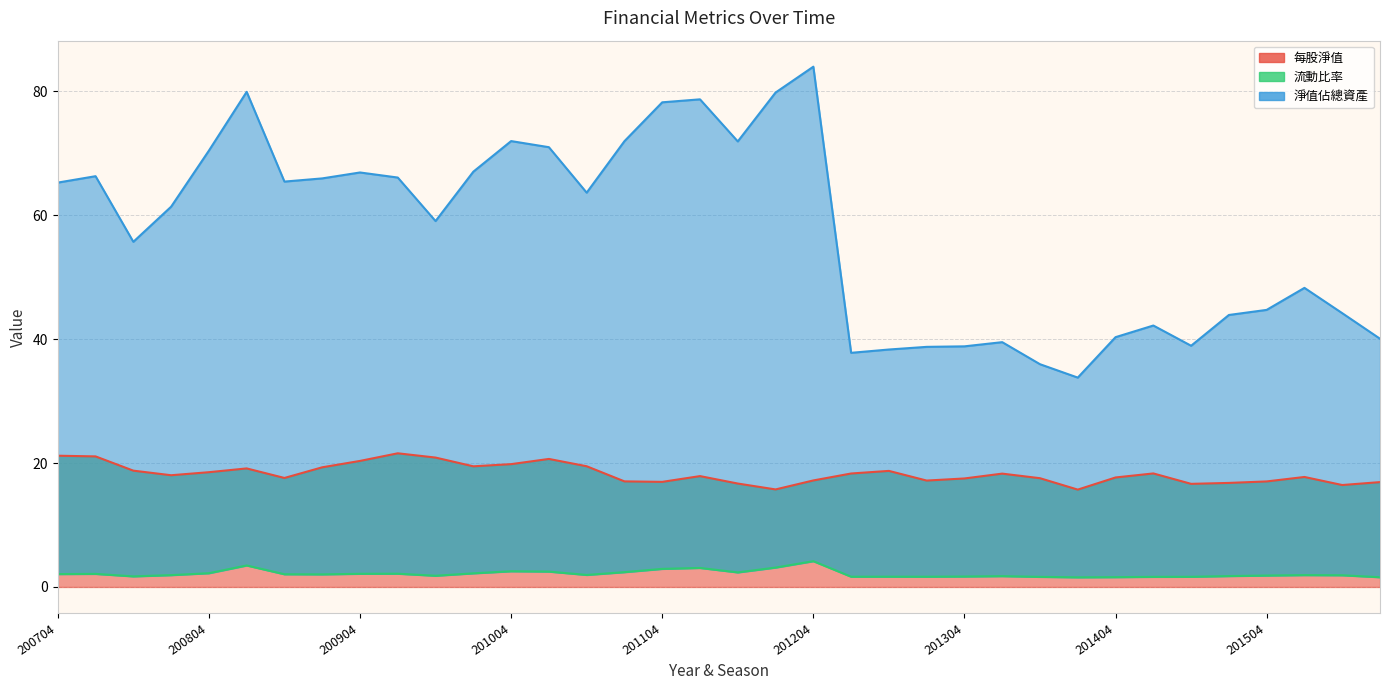

Does the chart display data point markers on the line(s)?

No